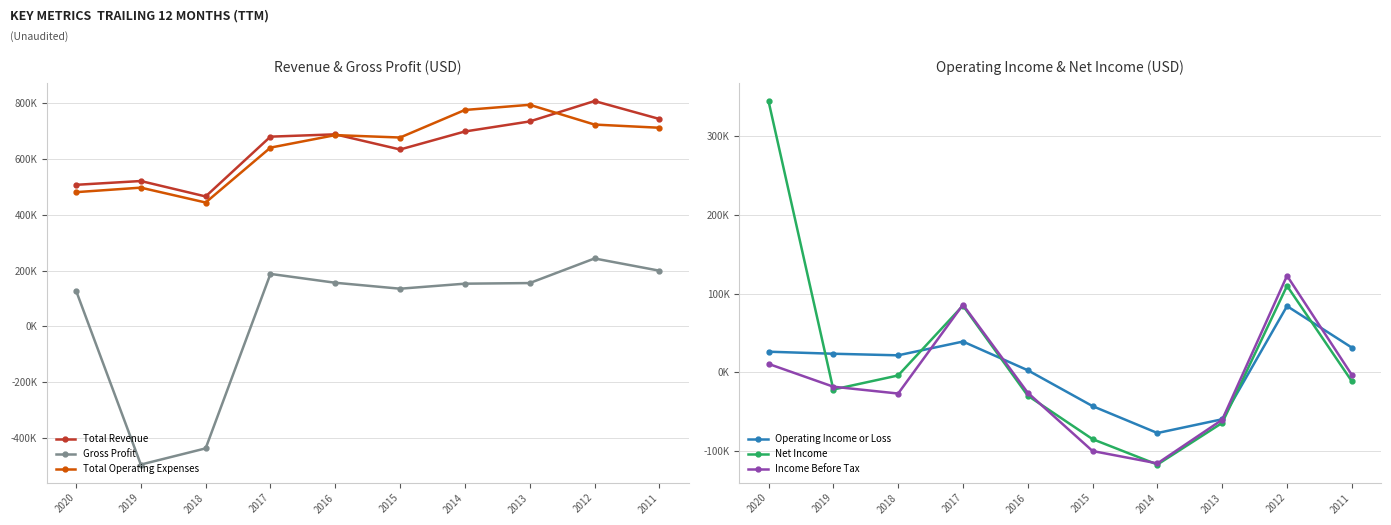

Reading right to left, transcribe all the data shown in this chart.

Total Revenue: 743100	807300	734200	698200	633700	688000	679700	465400	520700	507100
Gross Profit: 199500	243200	155100	152900	134900	156200	187900	-437200	-495200	128300
Total Operating Expenses: 711600	723000	793800	775300	676600	685200	640400	443700	497000	480800
Operating Income or Loss: 31500	84300	-59600	-77100	-42900	2700	39200	21700	23700	26300
Net Income: -11300	110000	-64200	-117200	-84900	-29600	84900	-3900	-21800	345000
Income Before Tax: -3200	122900	-60200	-115700	-100000	-25900	86100	-26900	-18200	10800